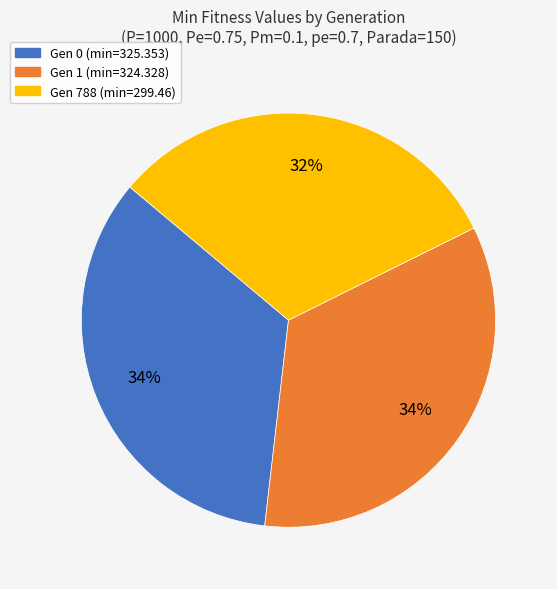

To the nearest percent, what is the average slice percentage?

33%